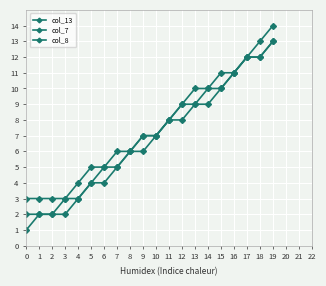

The col_13 series shows 3 at 19. True or false?

False